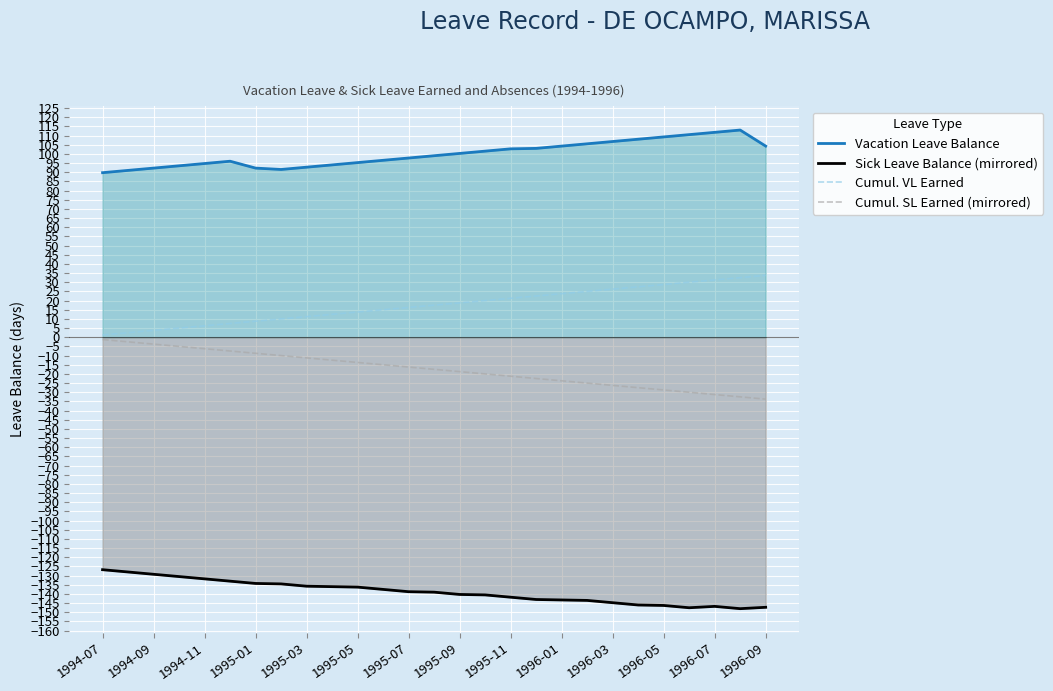

Reading left to right, what are all the values shown in this chart?

Vacation Leave Balance: 89.7	91.0	92.2	93.5	94.7	96.0	92.2	91.5	92.7	94.0	95.2	96.5	97.7	99.0	100.2	101.5	102.7	103.0	104.2	105.5	106.7	108.0	109.2	110.5	111.7	113.0	104.2
Sick Leave Balance (mirrored): -126.8	-128.0	-129.3	-130.5	-131.8	-133.0	-134.3	-134.5	-135.8	-136.0	-136.3	-137.5	-138.8	-139.0	-140.3	-140.5	-141.8	-143.0	-143.3	-143.5	-144.8	-146.0	-146.3	-147.5	-146.8	-148.0	-147.3
Cumul. VL Earned: 1.2	2.5	3.8	5.0	6.2	7.5	8.8	10.0	11.2	12.5	13.8	15.0	16.2	17.5	18.8	20.0	21.2	22.5	23.8	25.0	26.2	27.5	28.8	30.0	31.2	32.5	33.8
Cumul. SL Earned (mirrored): -1.2	-2.5	-3.8	-5.0	-6.2	-7.5	-8.8	-10.0	-11.2	-12.5	-13.8	-15.0	-16.2	-17.5	-18.8	-20.0	-21.2	-22.5	-23.8	-25.0	-26.2	-27.5	-28.8	-30.0	-31.2	-32.5	-33.8